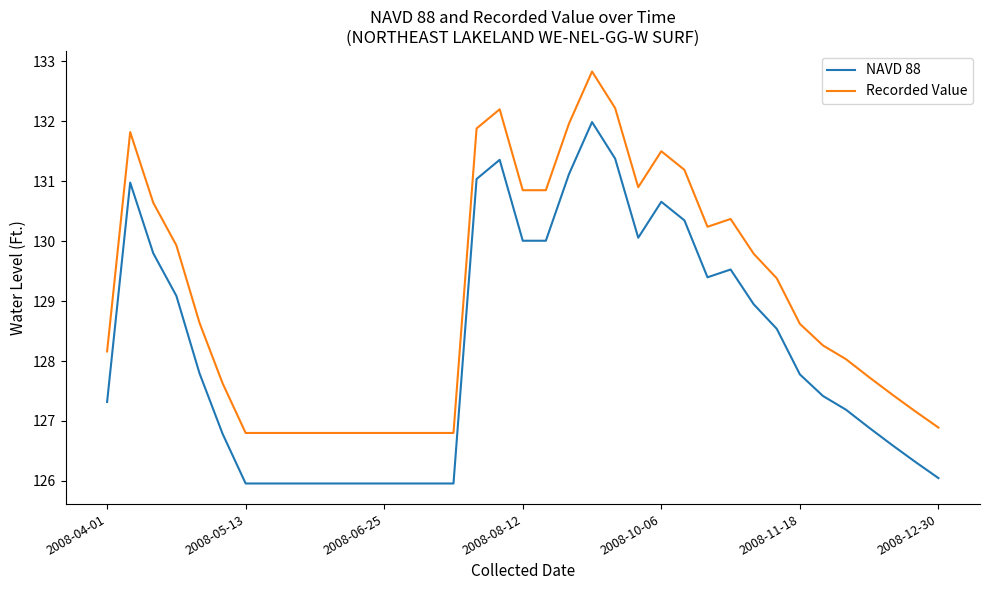

Which series has the largest total across all categories?

Recorded Value